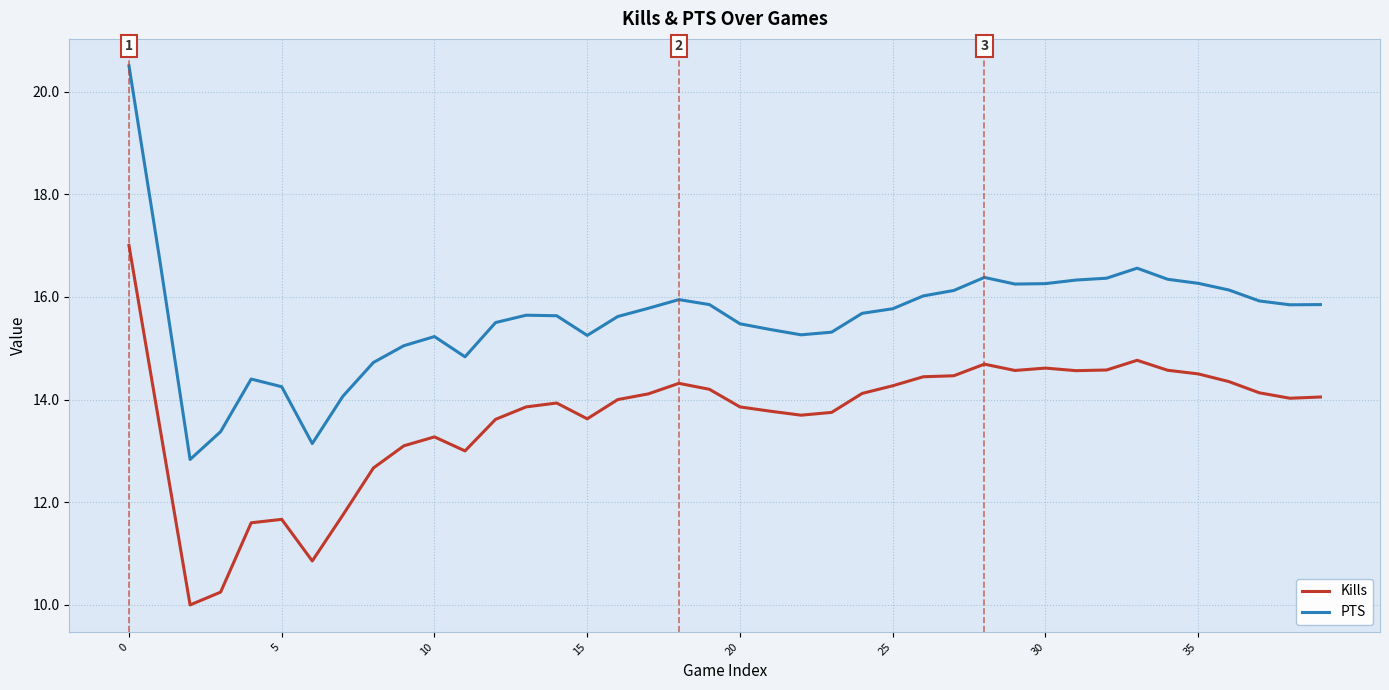

List the series in order of their overall mean, lowest first.

Kills, PTS